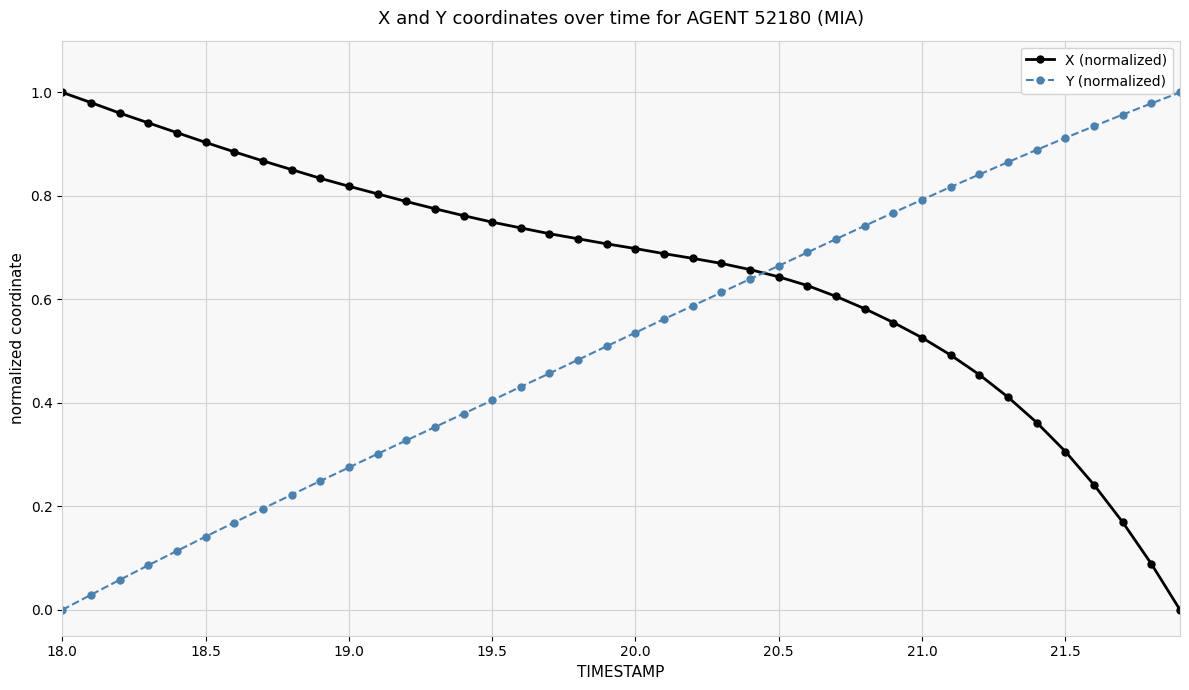

List the series in order of their overall mean, lowest first.

Y (normalized), X (normalized)